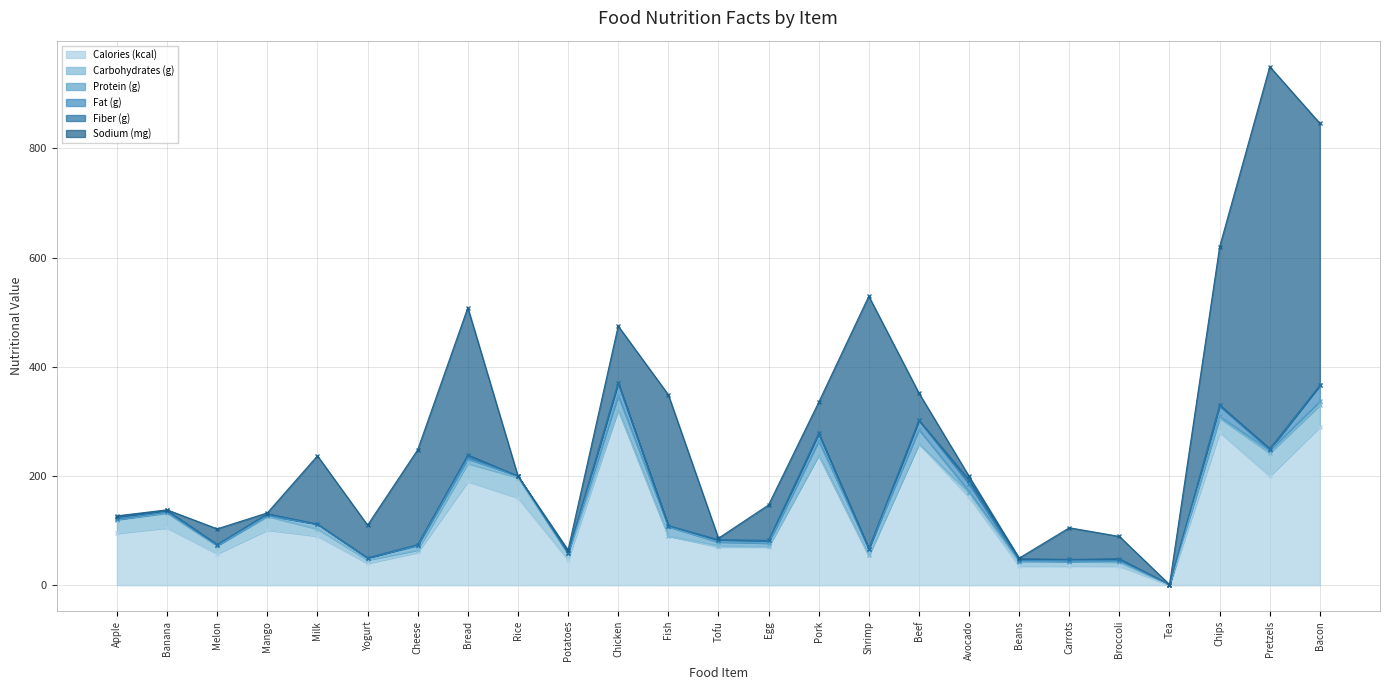

Which series changed the most between Rice and Carrots?

Calories (kcal)